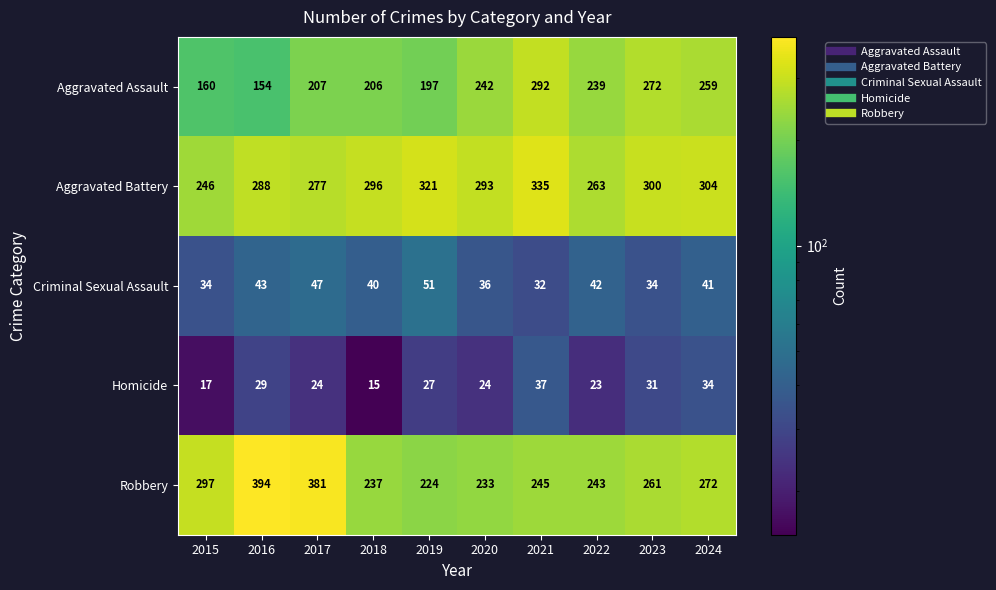

Count the number of data series in this chart.

5